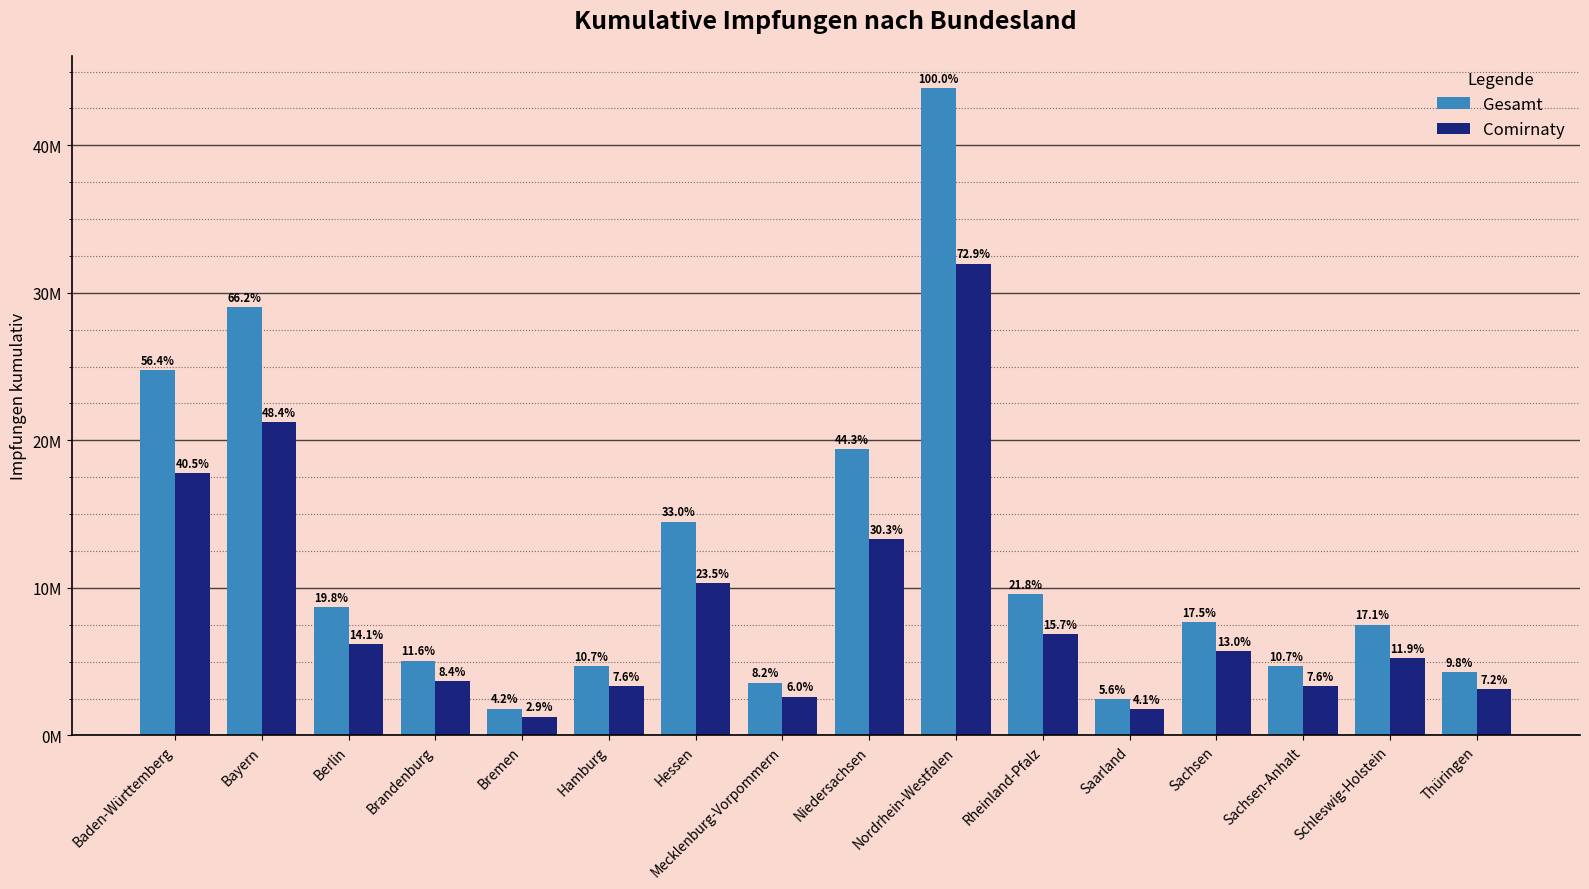

Does the chart contain stacked bars?

No